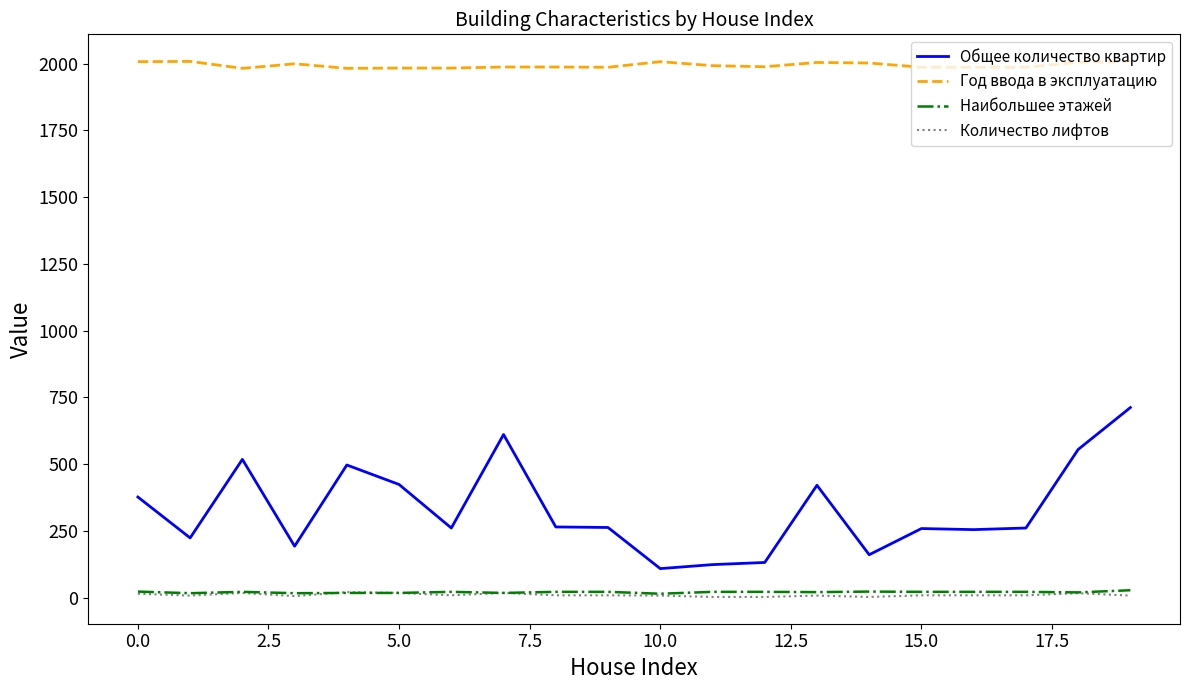

Which series has the widest spread of values?

Общее количество квартир